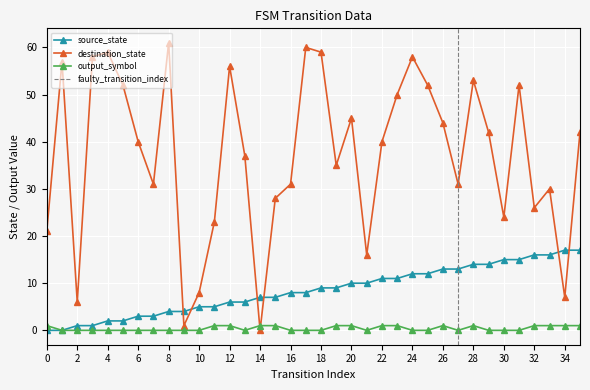

Between 27 and 31, which series saw the biggest shift?

destination_state